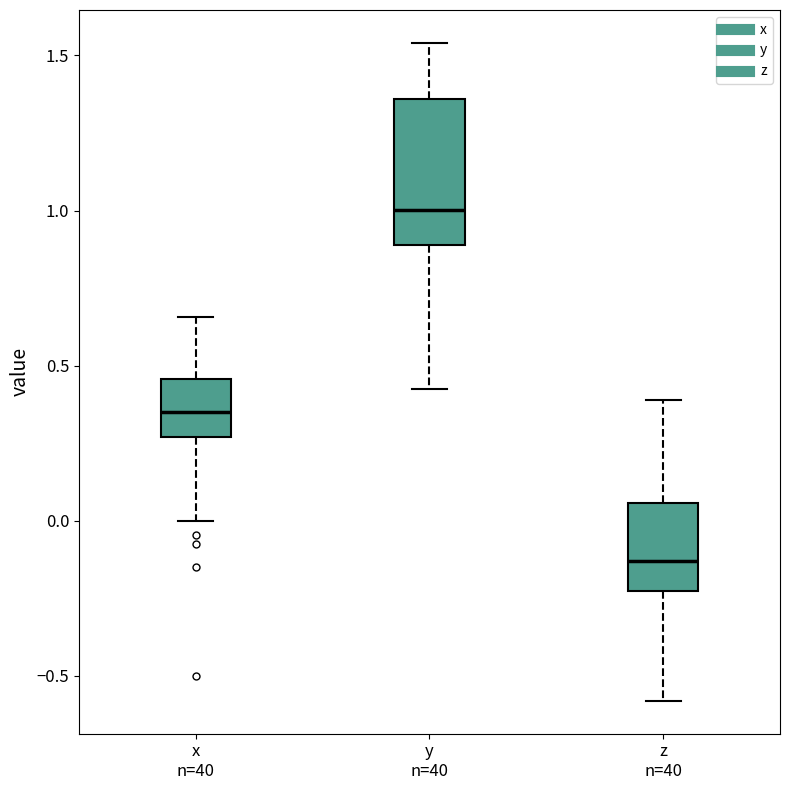

Where is the lower edge of the box for z n=40 on the y-axis? The values are not printed on the chart, so give them approximately, as read against the axis.

-0.25